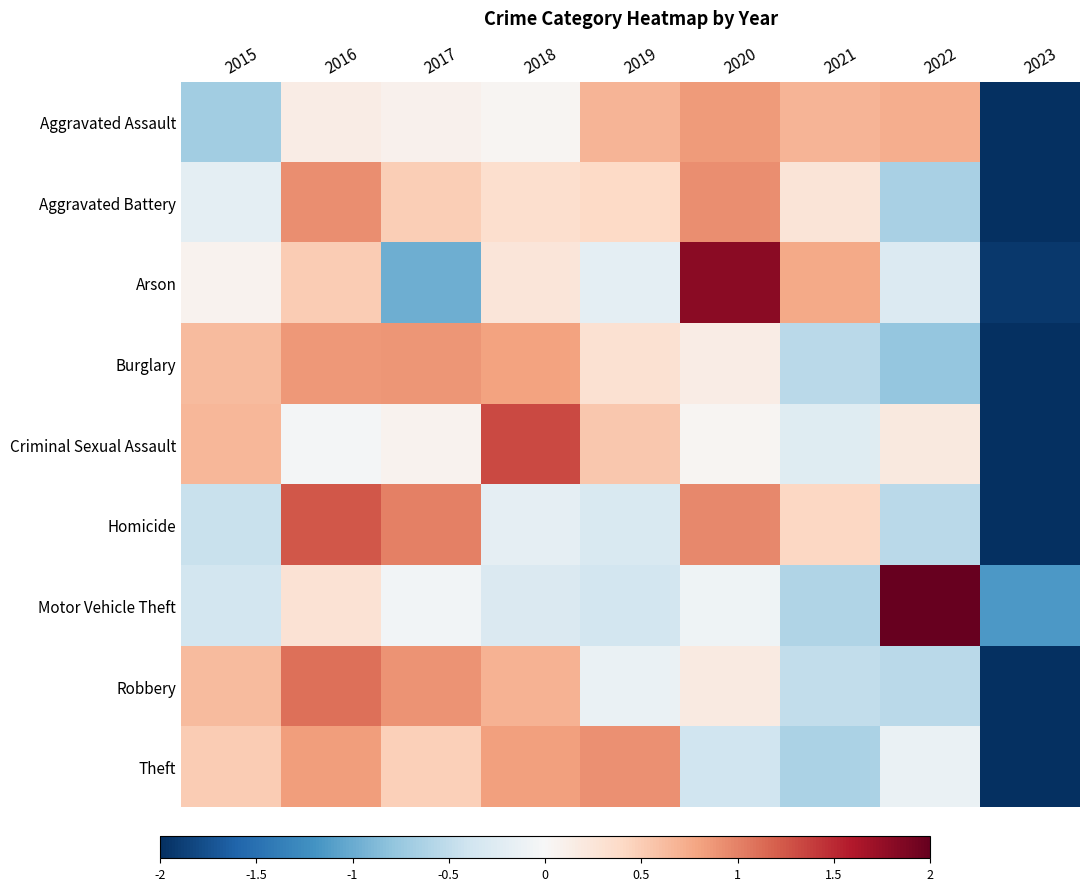

At how many categories does at least one series exceed 1?

5